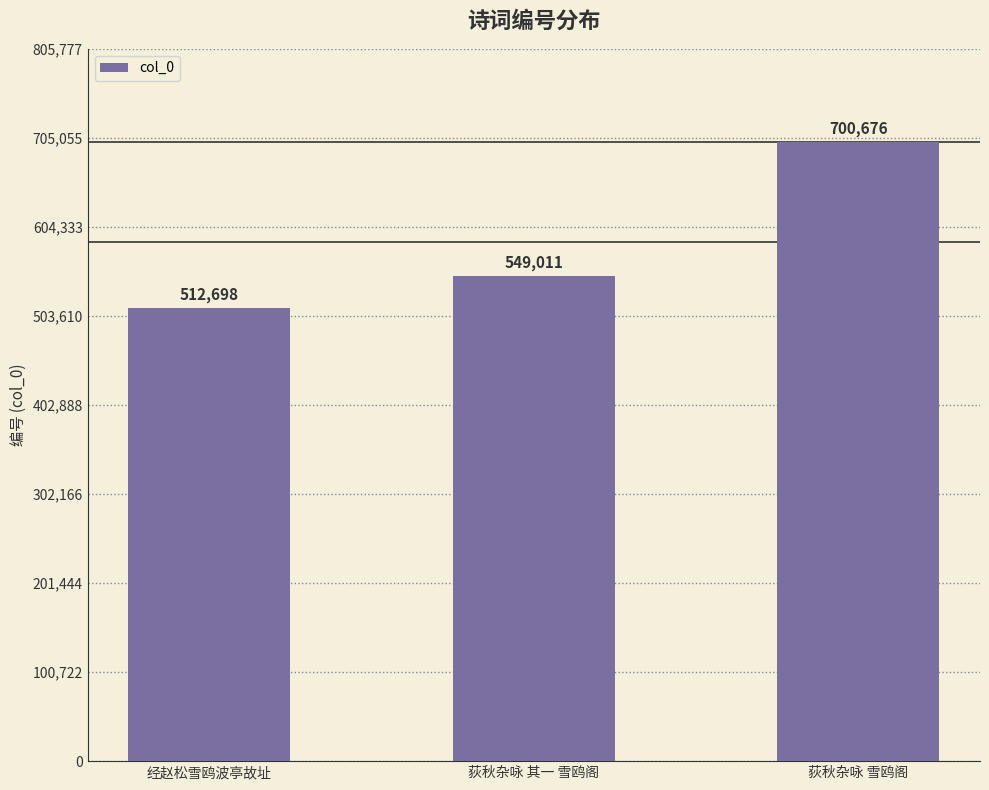

What is the change in value from 荻秋杂咏 其一 雪鸥阁 to 荻秋杂咏 雪鸥阁?

+151665